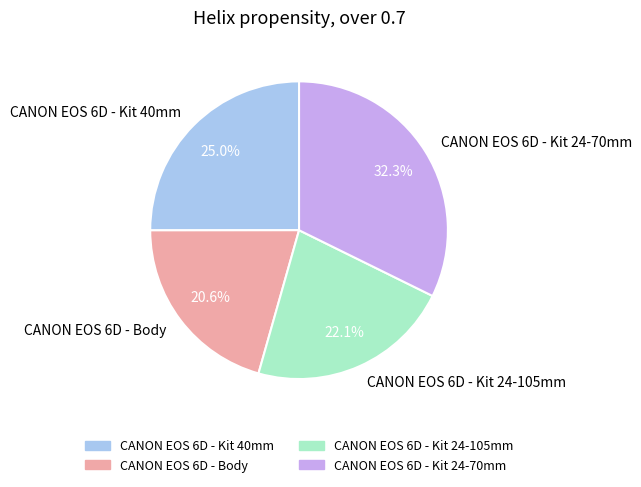

What percentage is NOT represented by CANON EOS 6D - Kit 24-70mm?

67.7%